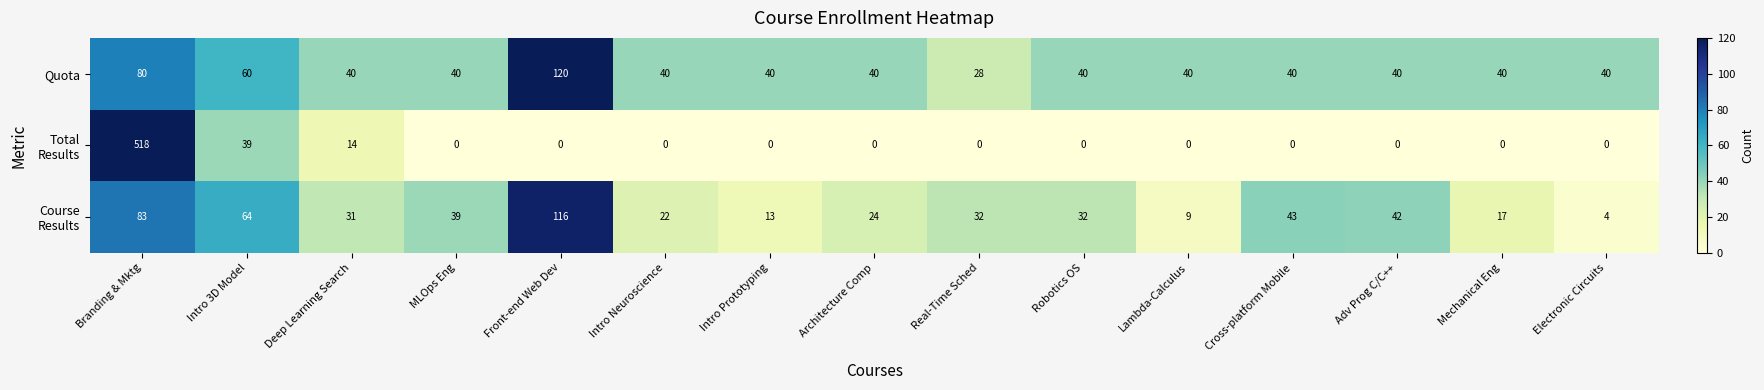

Is it true that Quota equals 23 at Cross-platform Mobile?

False